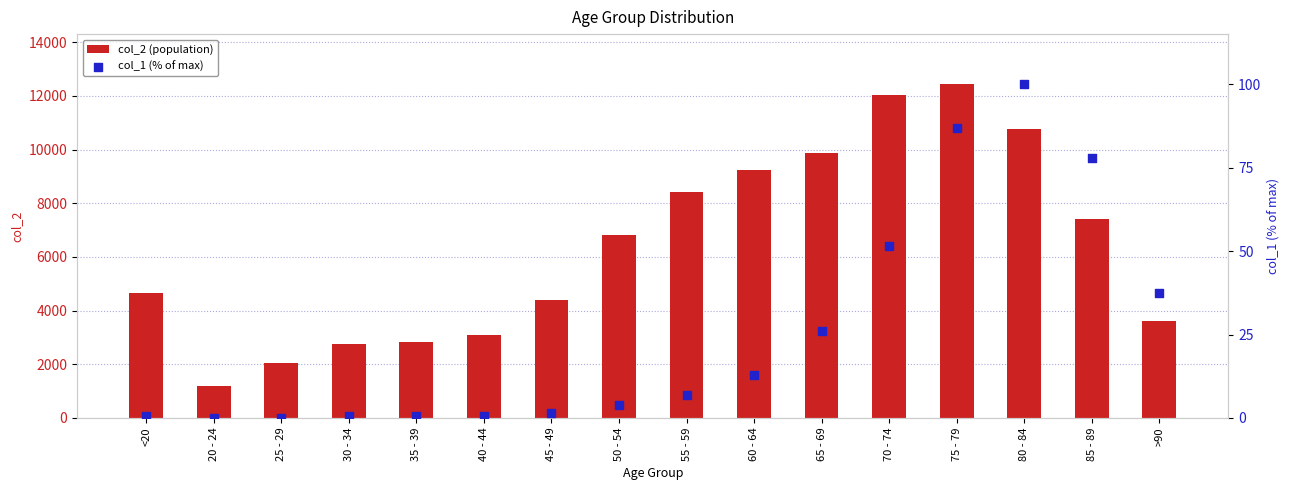

Which series has the largest total across all categories?

col_2 (population)